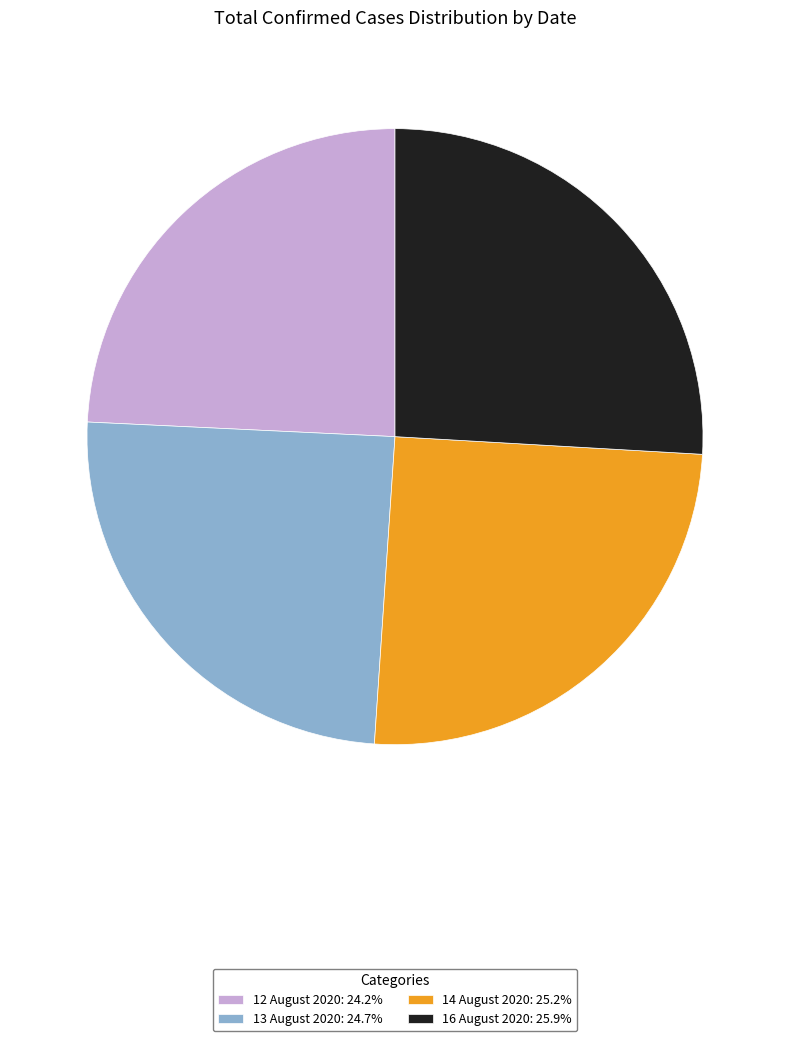

The 12 August 2020 slice represents 24% of the pie. True or false?

True